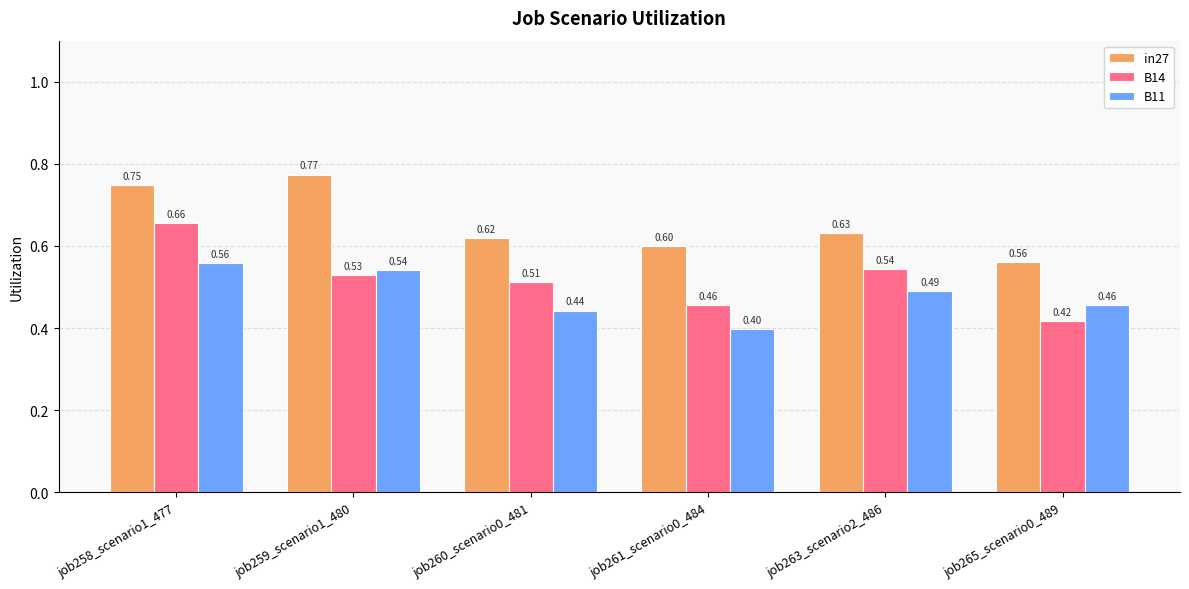

The in27 series shows 1.1 at job263_scenario2_486. True or false?

False